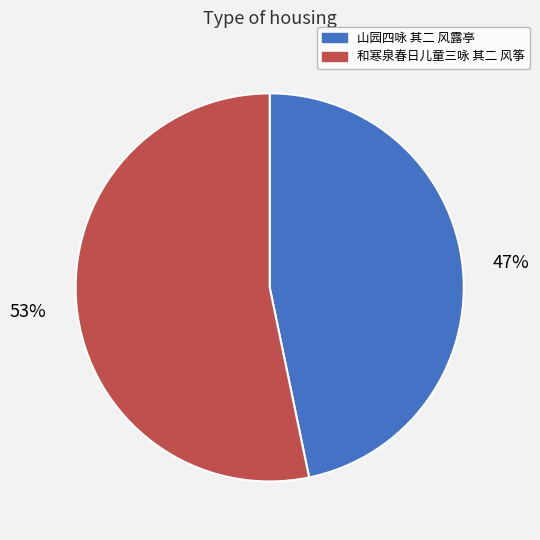

Count the number of slices in the pie.

2